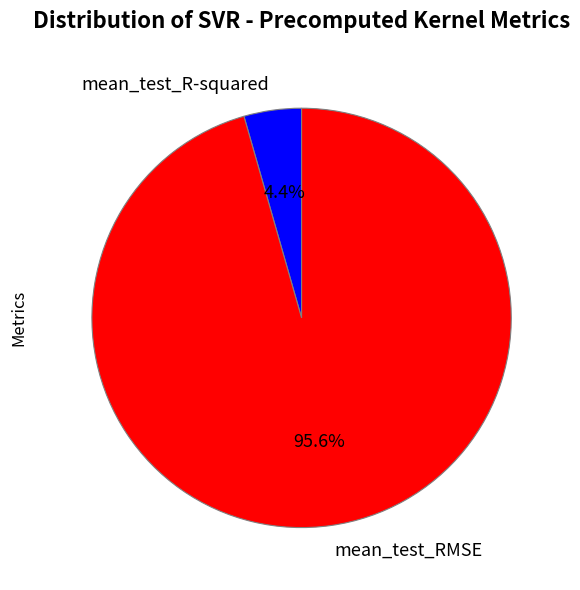

Which slice is the smallest?

mean_test_R-squared